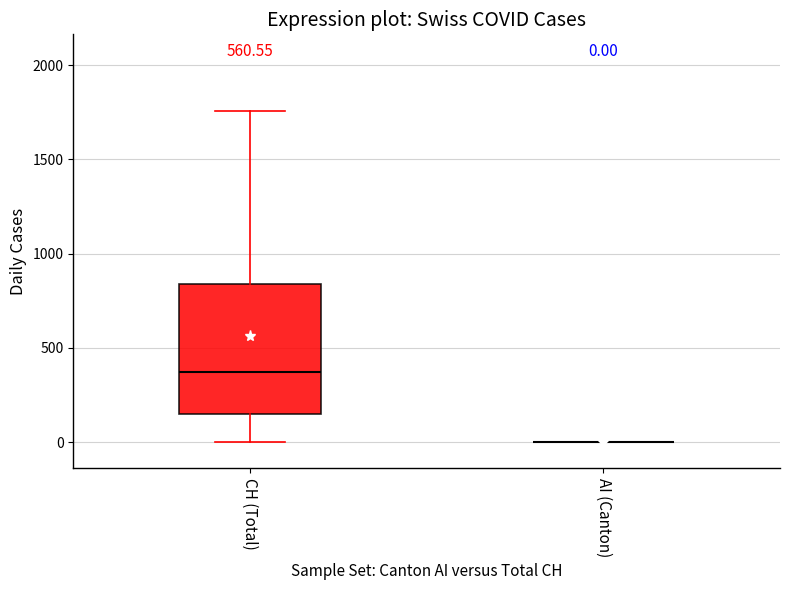

Which box is the tallest, from its lower edge to its upper edge?

CH (Total)